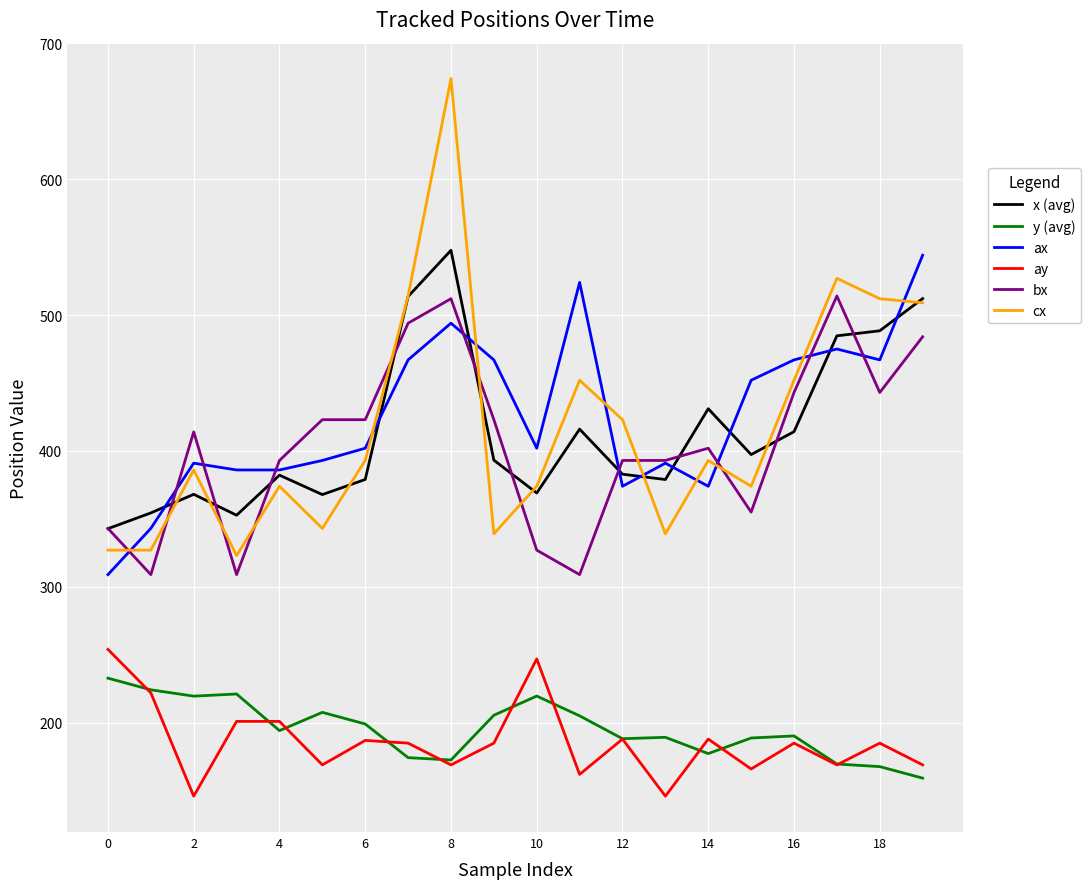

In x (avg), how many points are lower than both neighbors (excluding endpoints)?

5